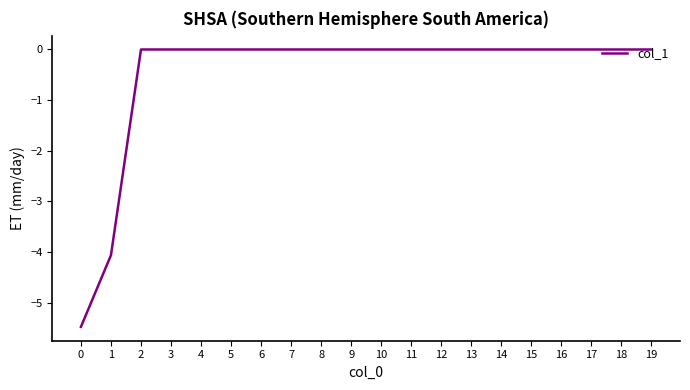

What is the change in value from 0 to 2?

+5.5